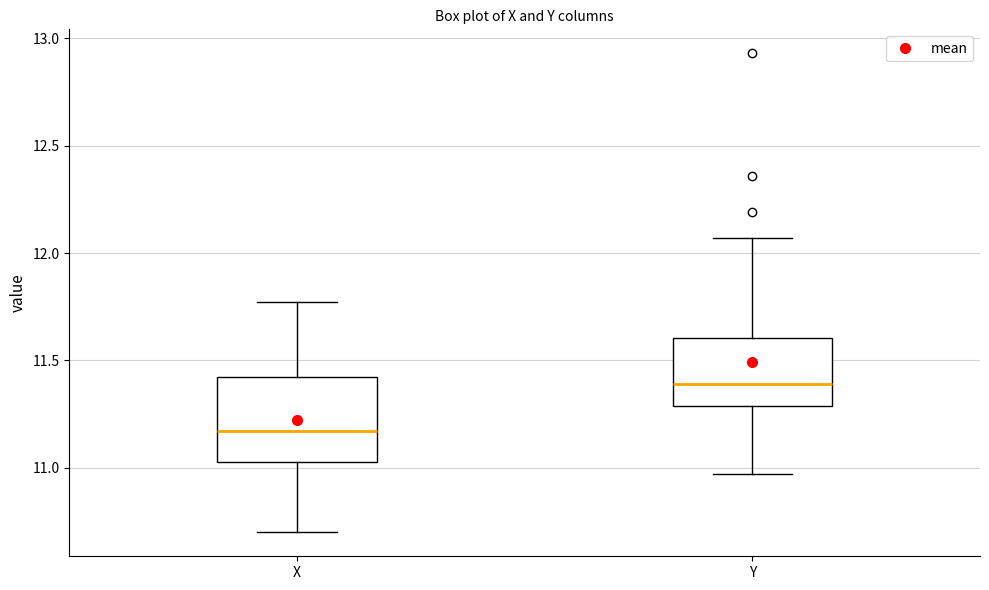

Which box is the tallest, from its lower edge to its upper edge?

X